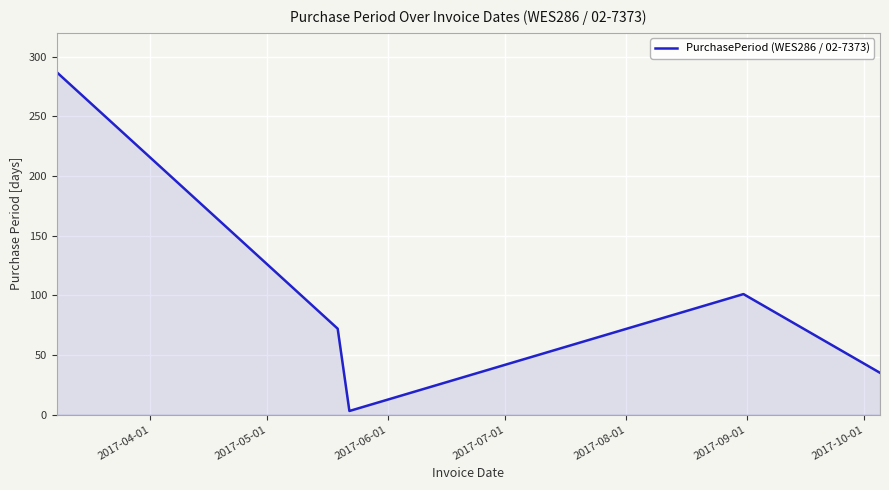

True or false: there are more than 0 points higher than both neighbors.

True